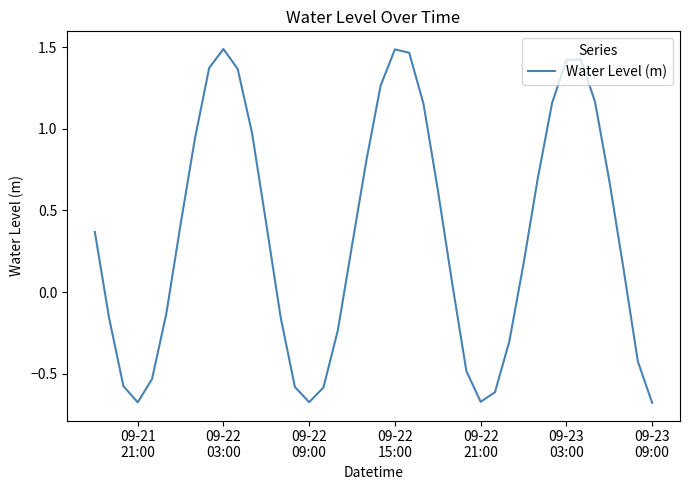

What is the difference between the maximum and minimum values?

2.2